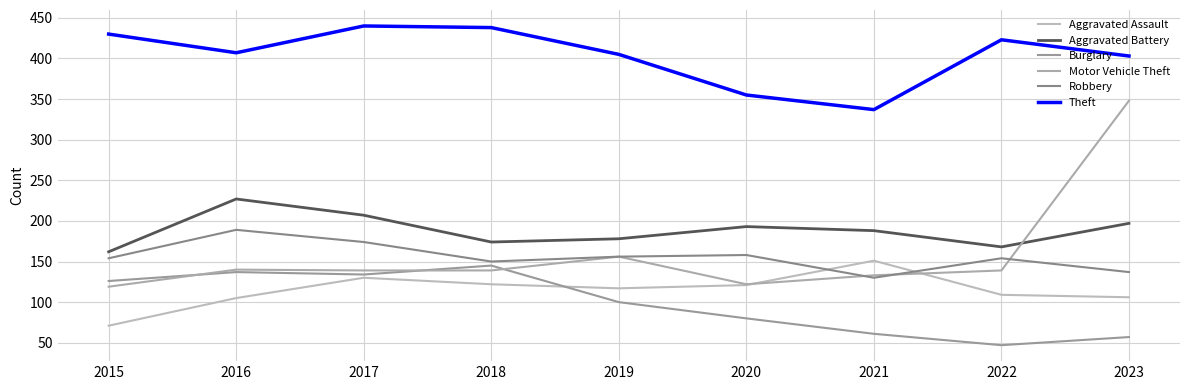

What is the value of the Motor Vehicle Theft point at the 7th from the left?

133